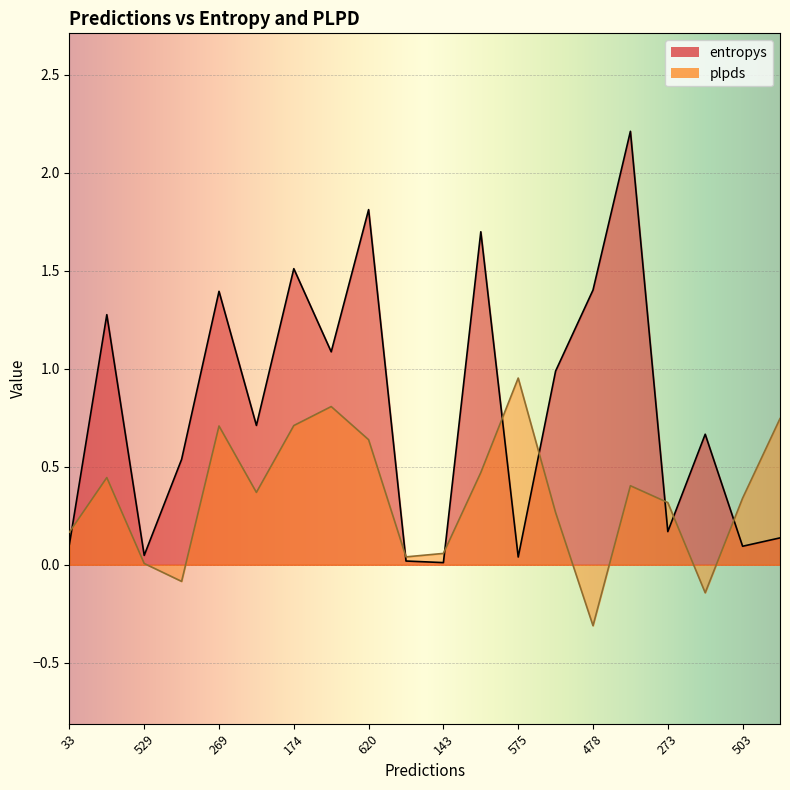

After their last crossing, which series has the higher values: plpds or entropys?

plpds